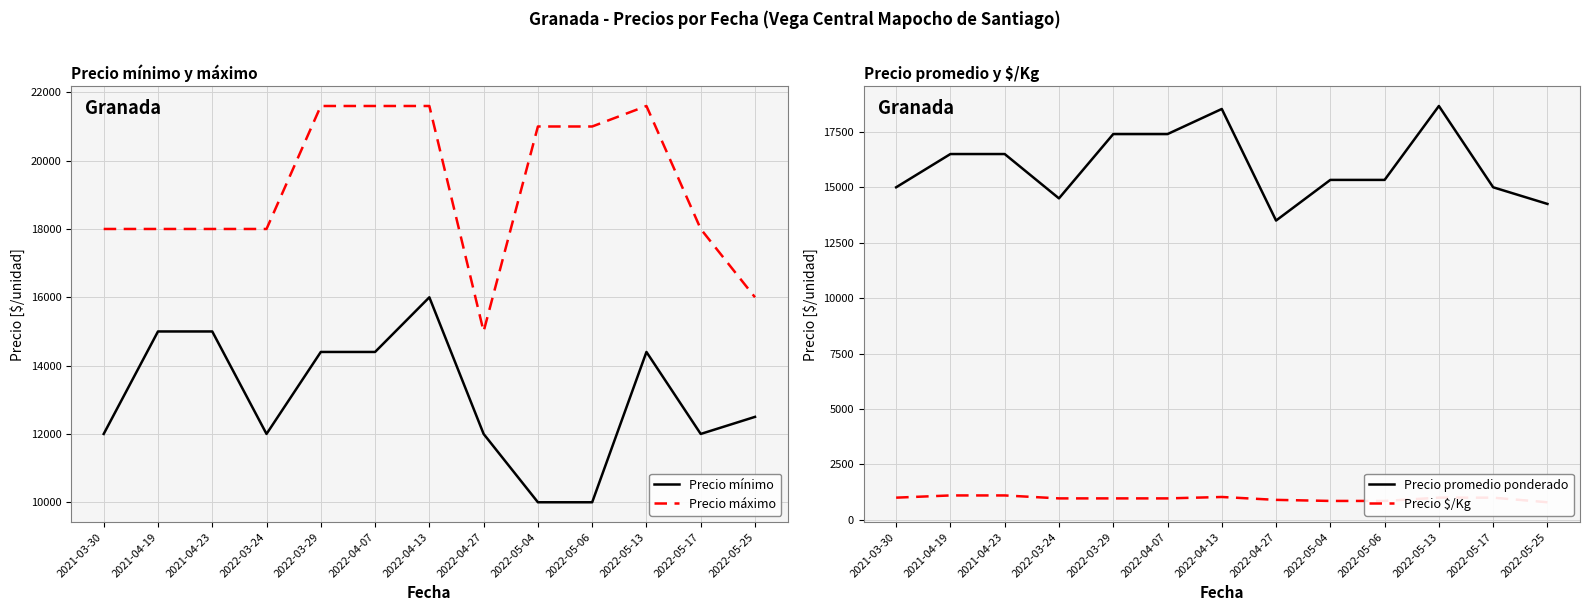

True or false: Precio promedio ponderado and Precio máximo cross at least once.

False